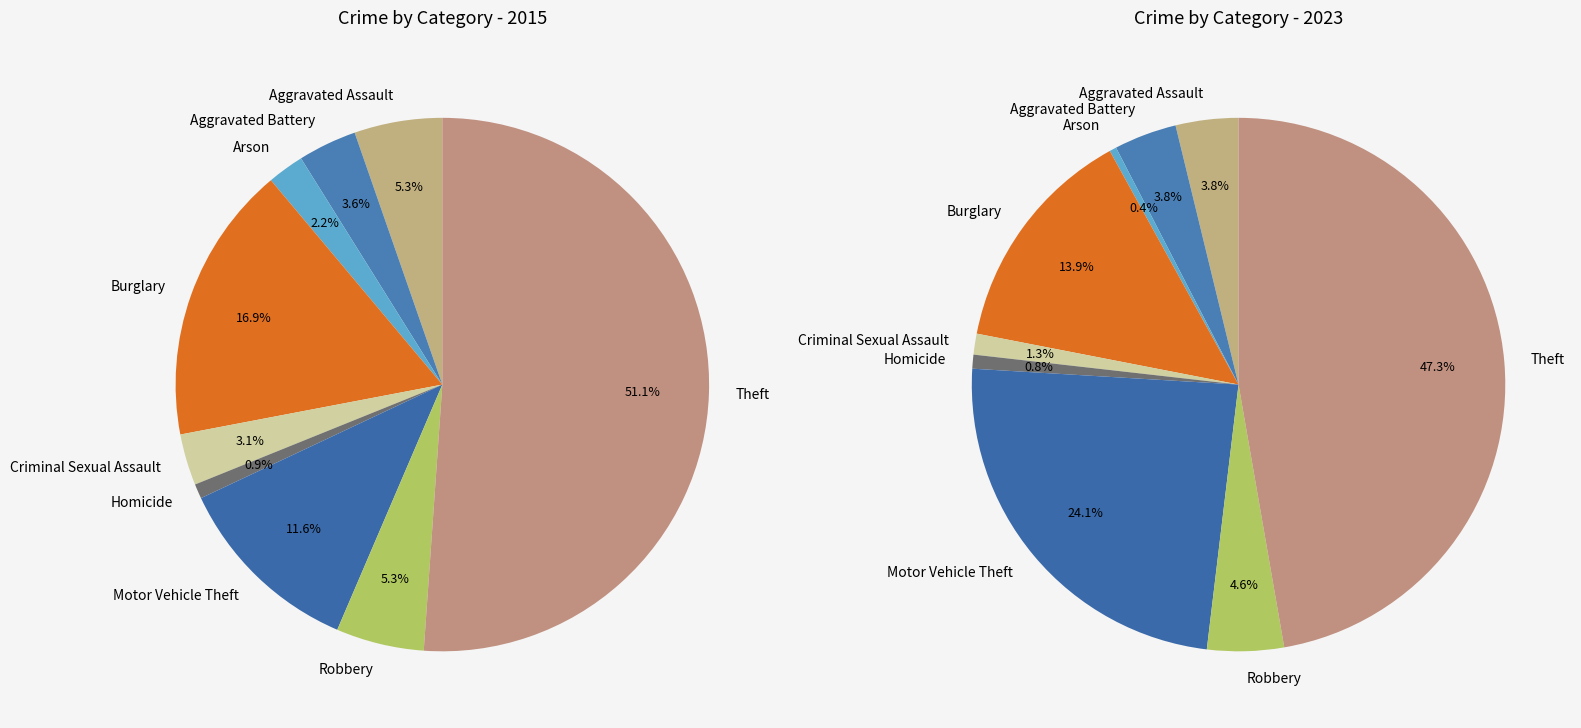

To the nearest percent, what portion does values_2015 represent?

4%